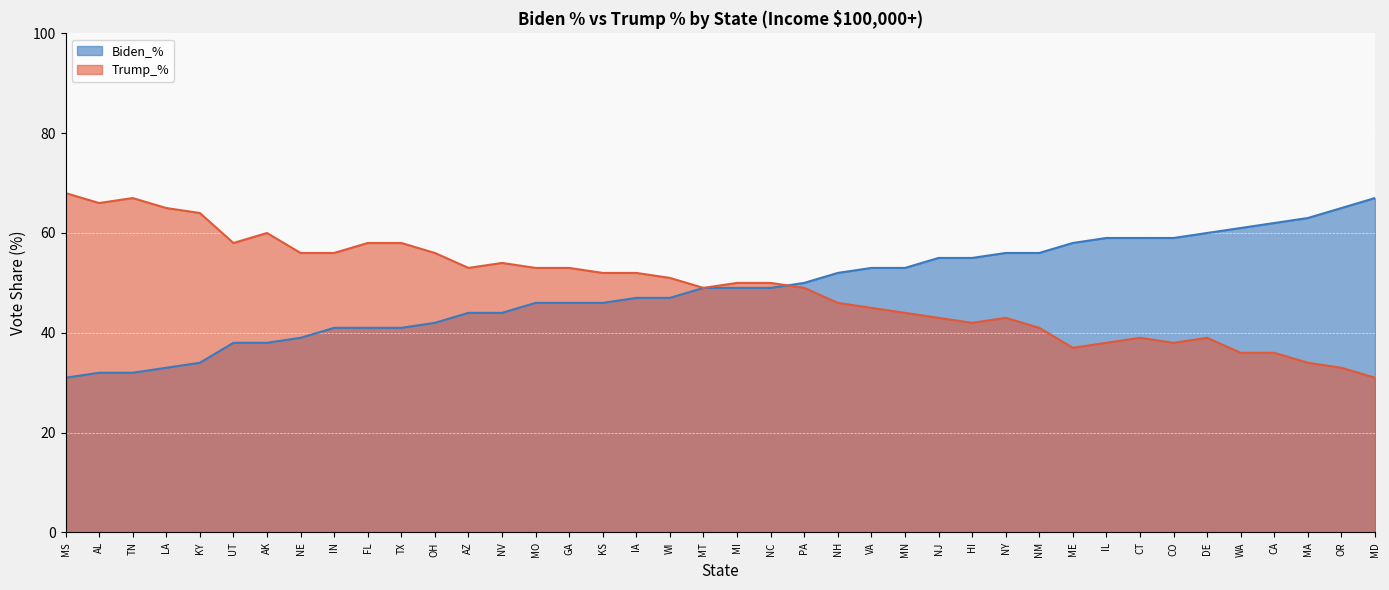

What is the difference between the Trump_% values at MO and OR?

20